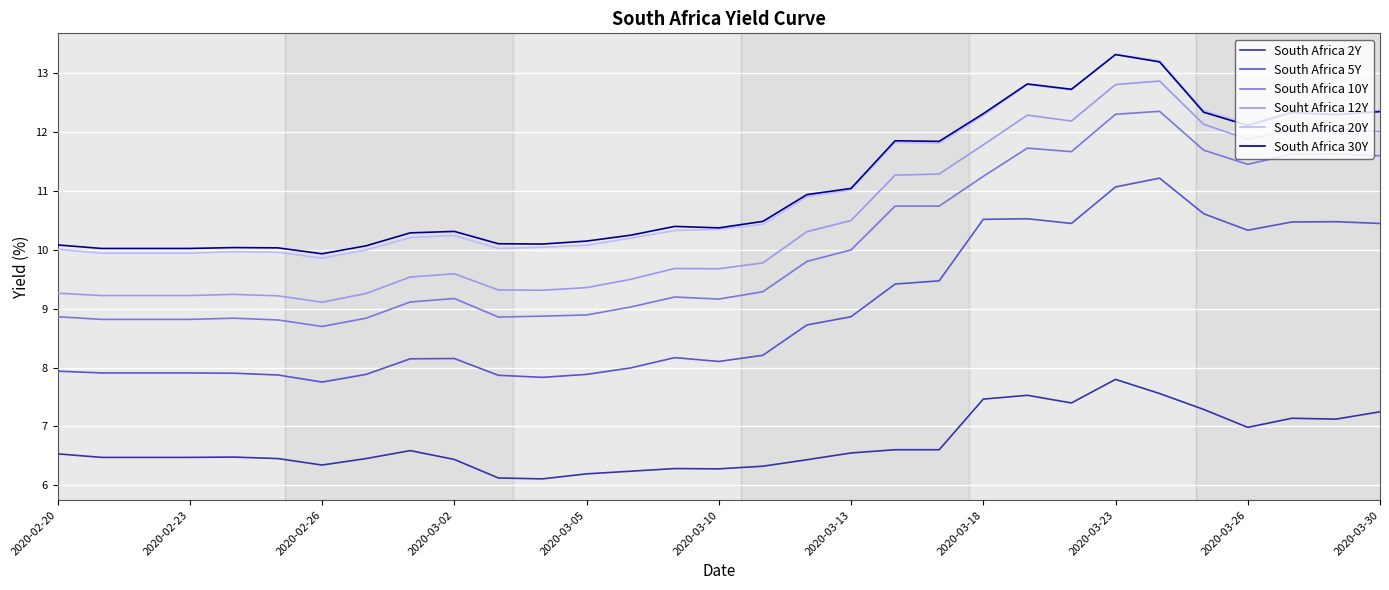

What are all the series names shown in the legend?

South Africa 2Y, South Africa 5Y, South Africa 10Y, Souht Africa 12Y, South Africa 20Y, South Africa 30Y